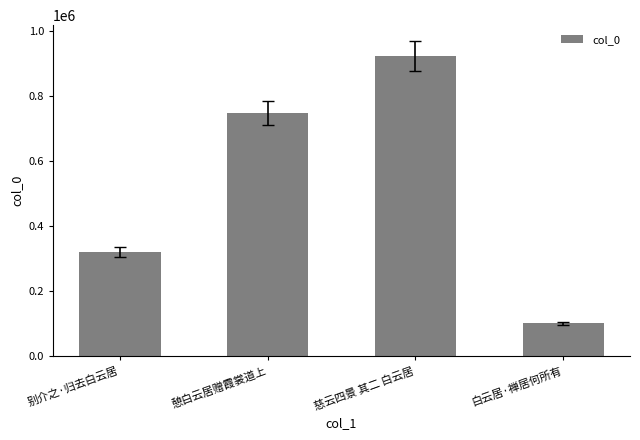

What is the maximum value shown in the chart?

922773